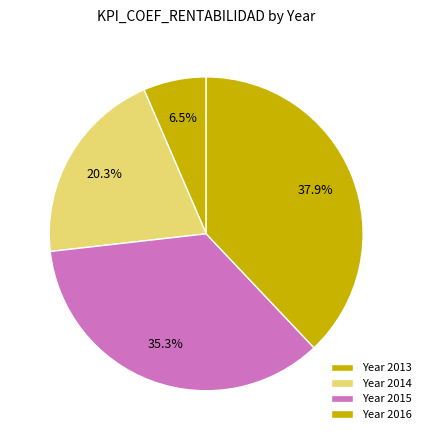

How many segments does this pie chart have?

4